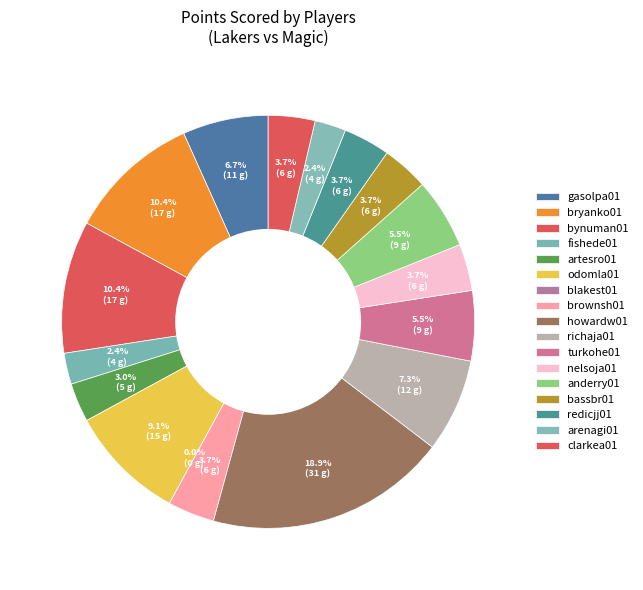

True or false: nelsoja01 accounts for 4% of the total.

True